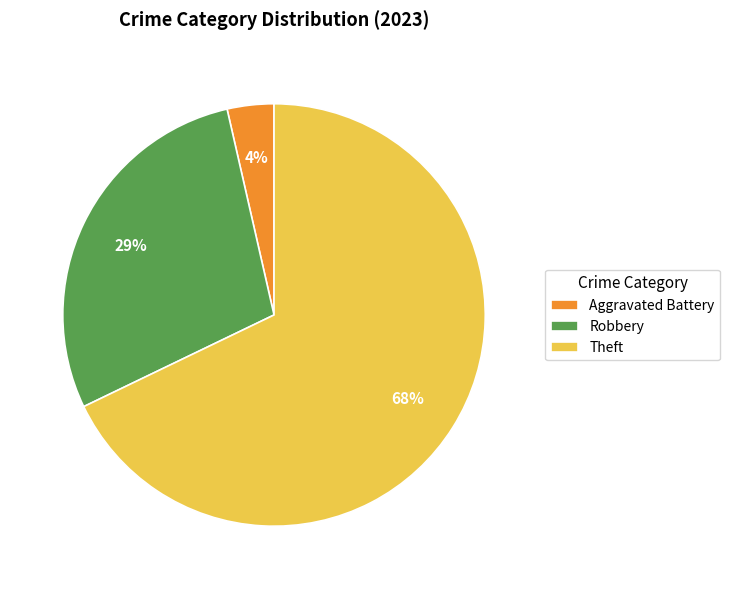

Count the number of slices in the pie.

3